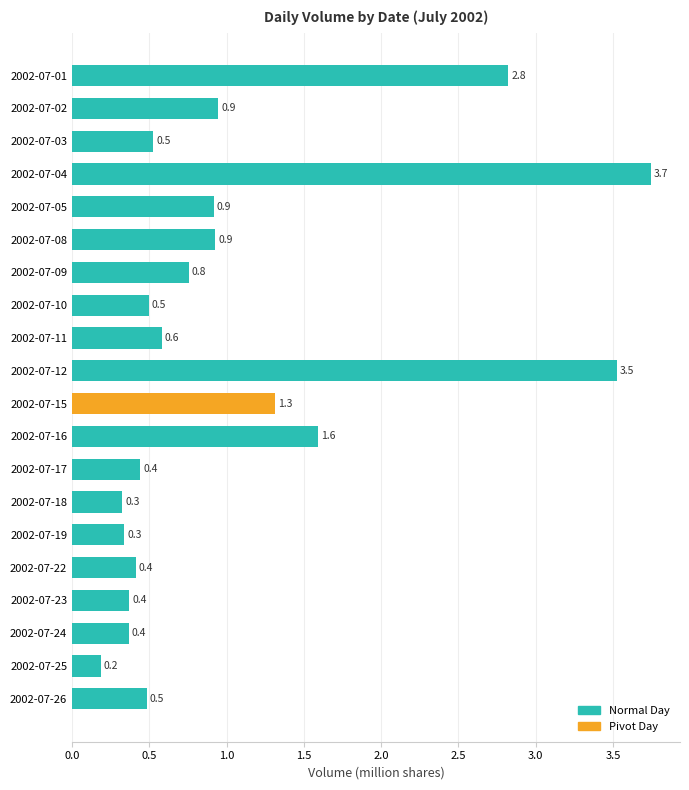

What is the difference between the second highest and second lowest values?

3.2